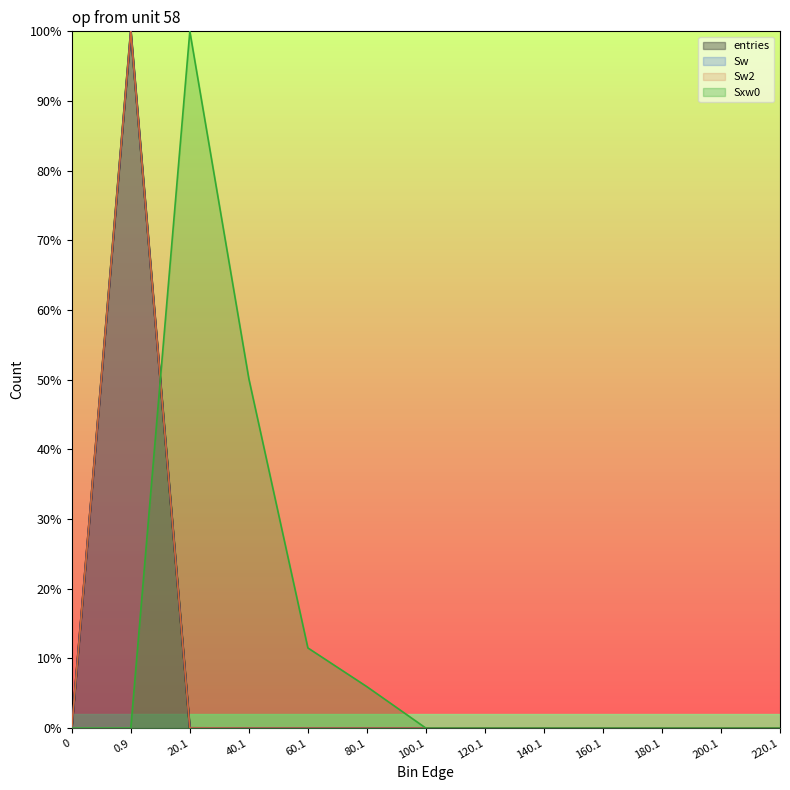

What position from the right is 200.1?

2